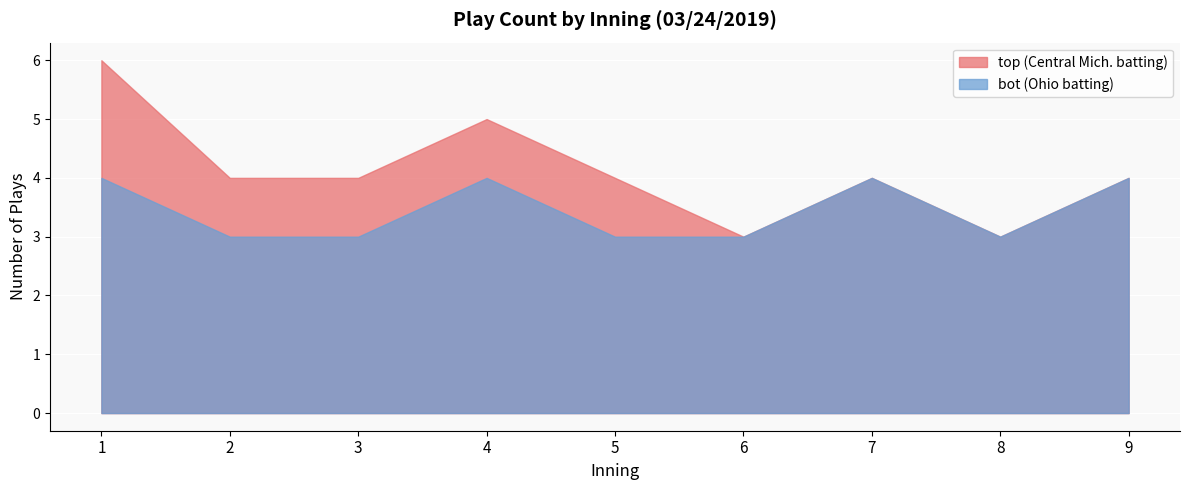

At which category is the sum across all series the highest?

1